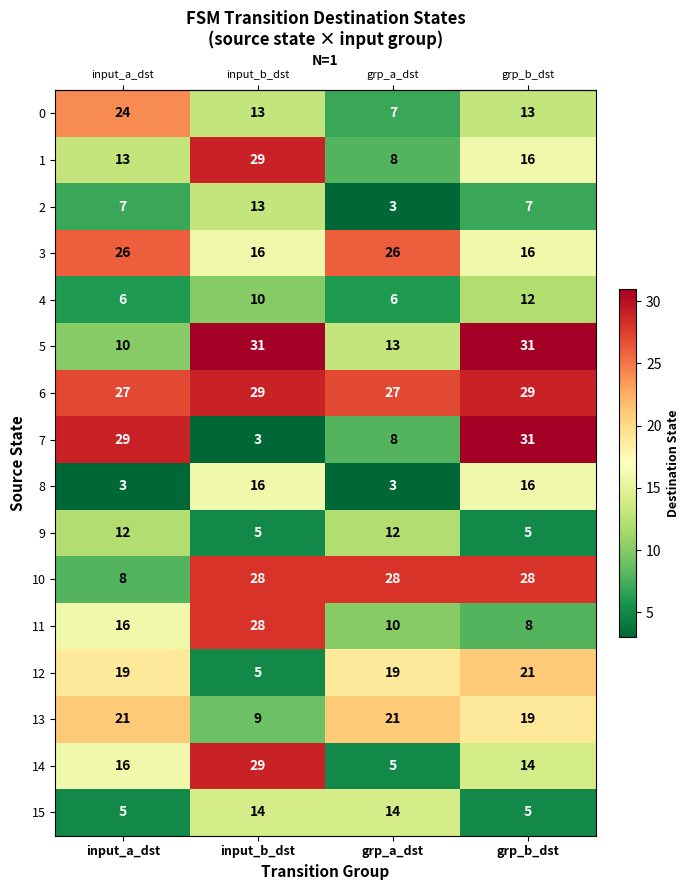

Which category has the lowest value in the 7 series?

input_b_dst